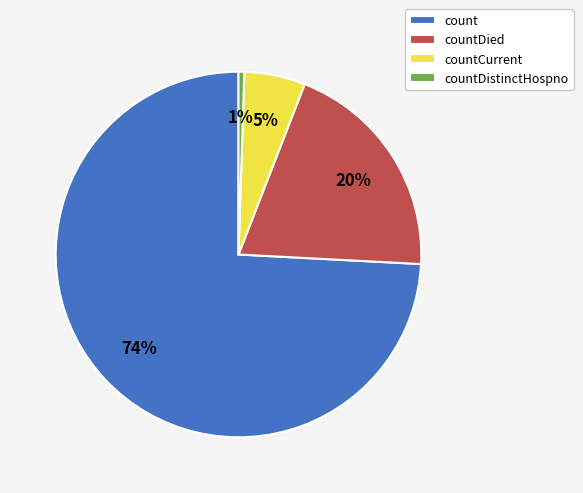

Which category has the biggest portion of the pie?

count